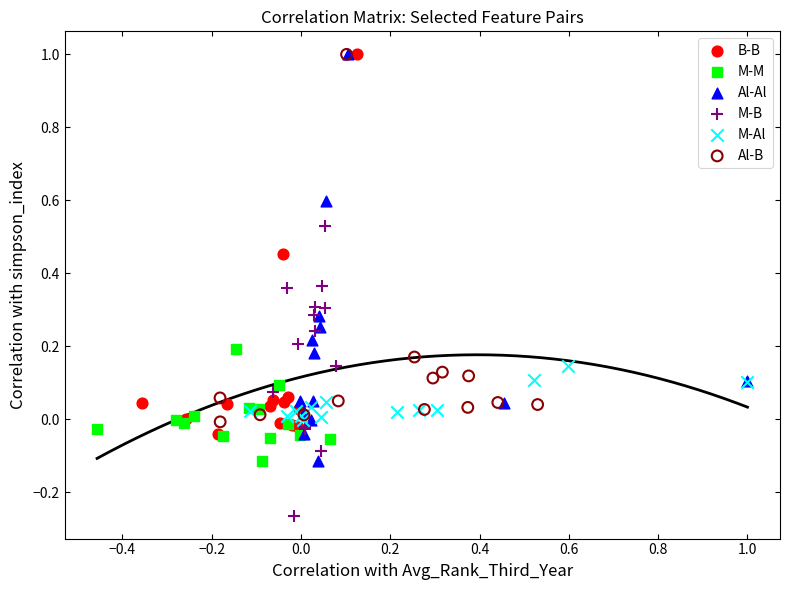

What are all the series names shown in the legend?

B-B, M-M, Al-Al, M-B, M-Al, Al-B